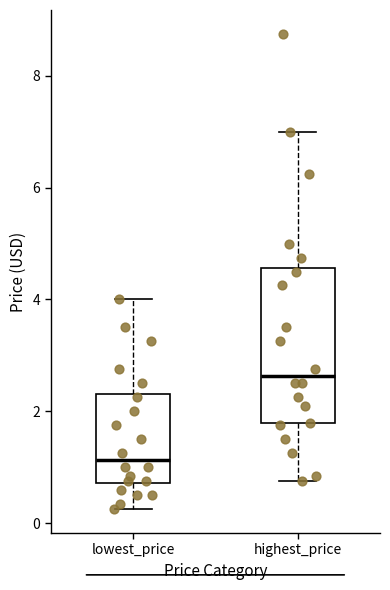

Reading left to right, transcribe this box plot: for each box, give where its median line is, the range the box spans, and where its two whiskers end, as read against the y-axis. The values are not printed on the chart, so give them approximately, as read against the axis.

lowest_price: median 1.2, box 0.8 to 2.4, whiskers 0.2 to 4.0
highest_price: median 2.6, box 1.8 to 4.6, whiskers 0.8 to 7.0